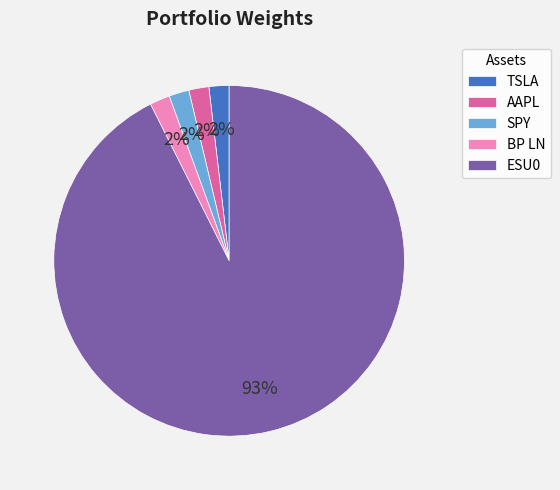

To the nearest percent, what is the average slice percentage?

20%